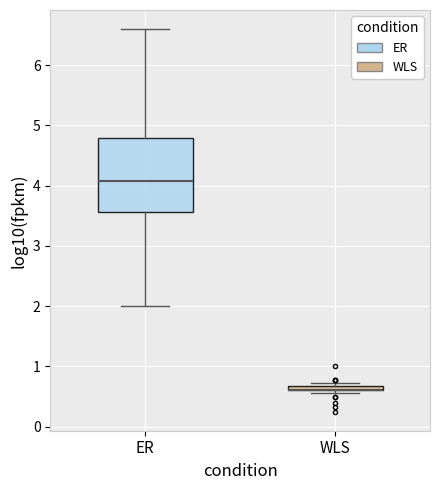

Where is the lower edge of the box for ER on the y-axis? The values are not printed on the chart, so give them approximately, as read against the axis.

3.6